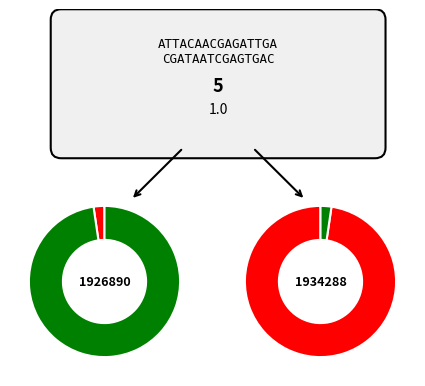

What is the difference between the highest and lowest values at 1934288?

123